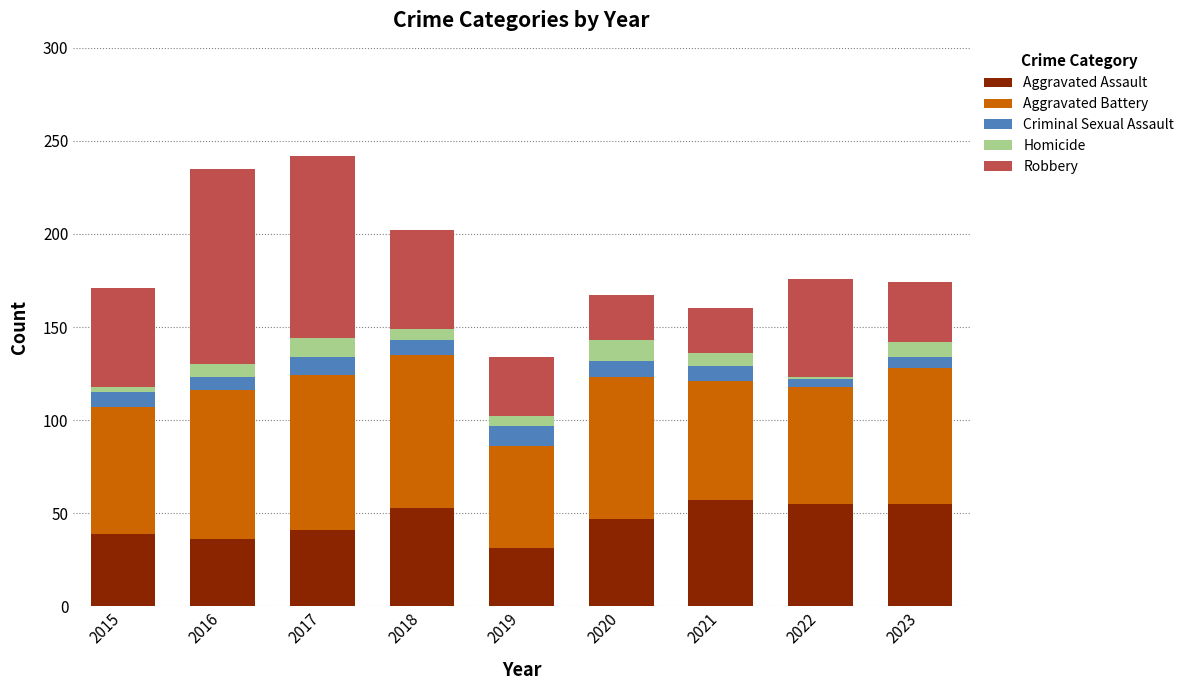

What is the total value across all series at 2021?

160